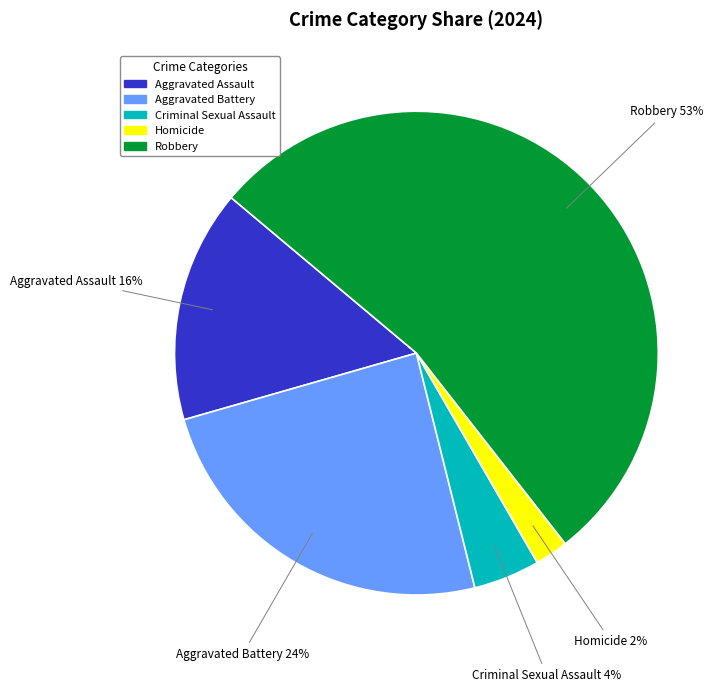

Rank the categories by value from lowest to highest.

Homicide, Criminal Sexual Assault, Aggravated Assault, Aggravated Battery, Robbery